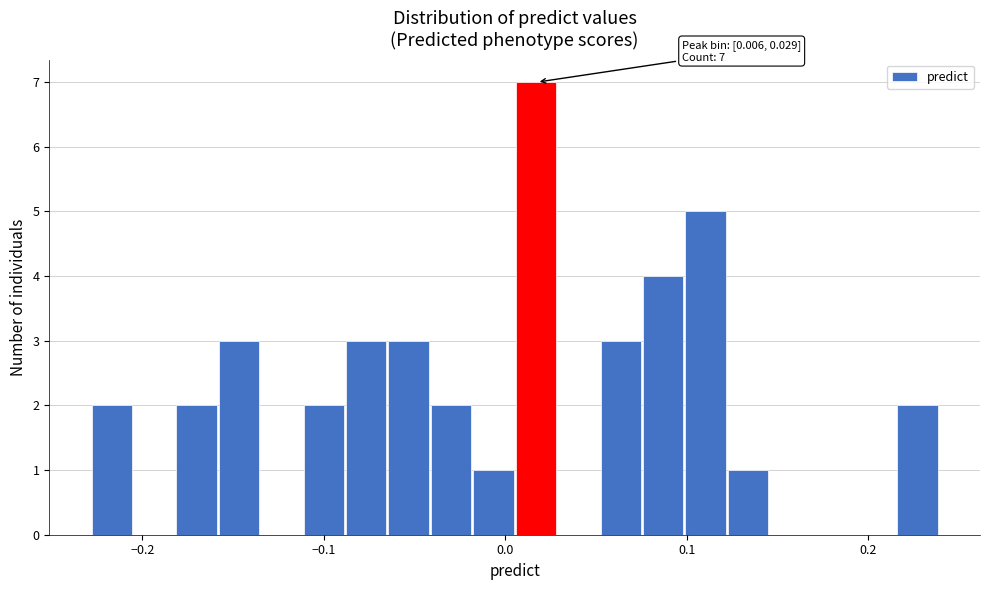

Read against the x-axis, roughly where is the centre of the tallest bar?

0.02